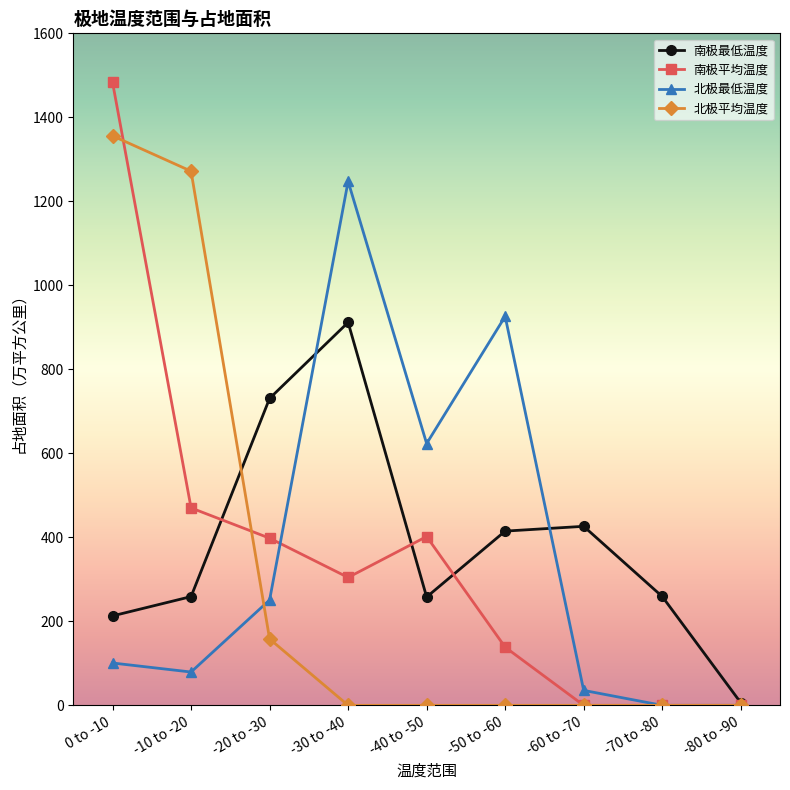

Which category has the highest value in the 南极平均温度 series?

0 to -10